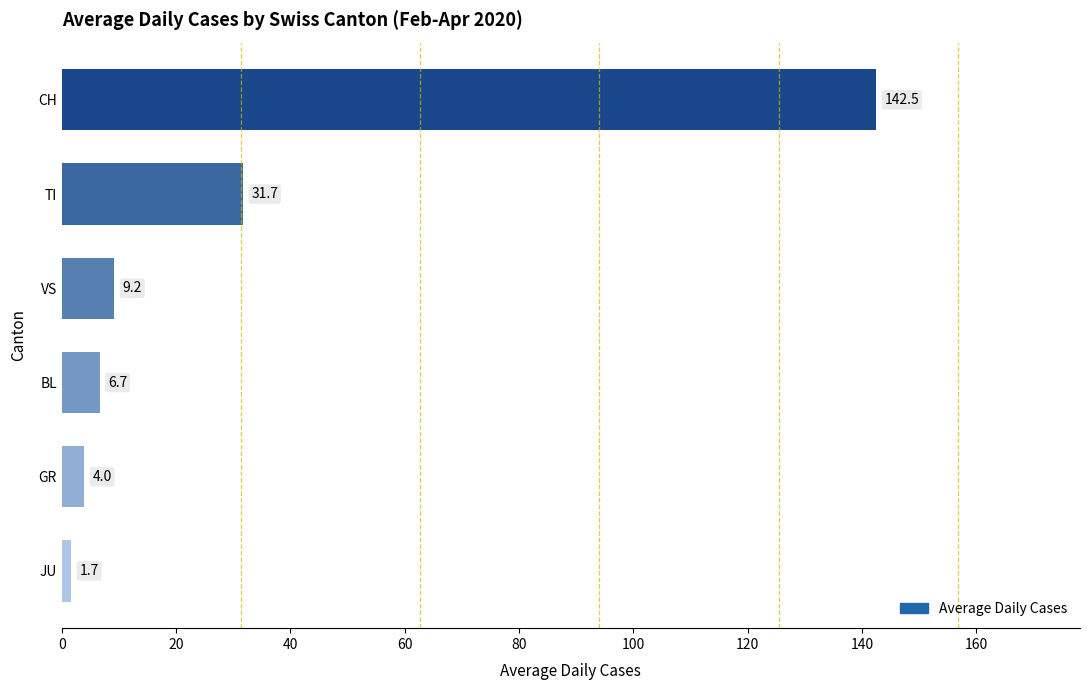

What is the greatest value displayed?

142.5